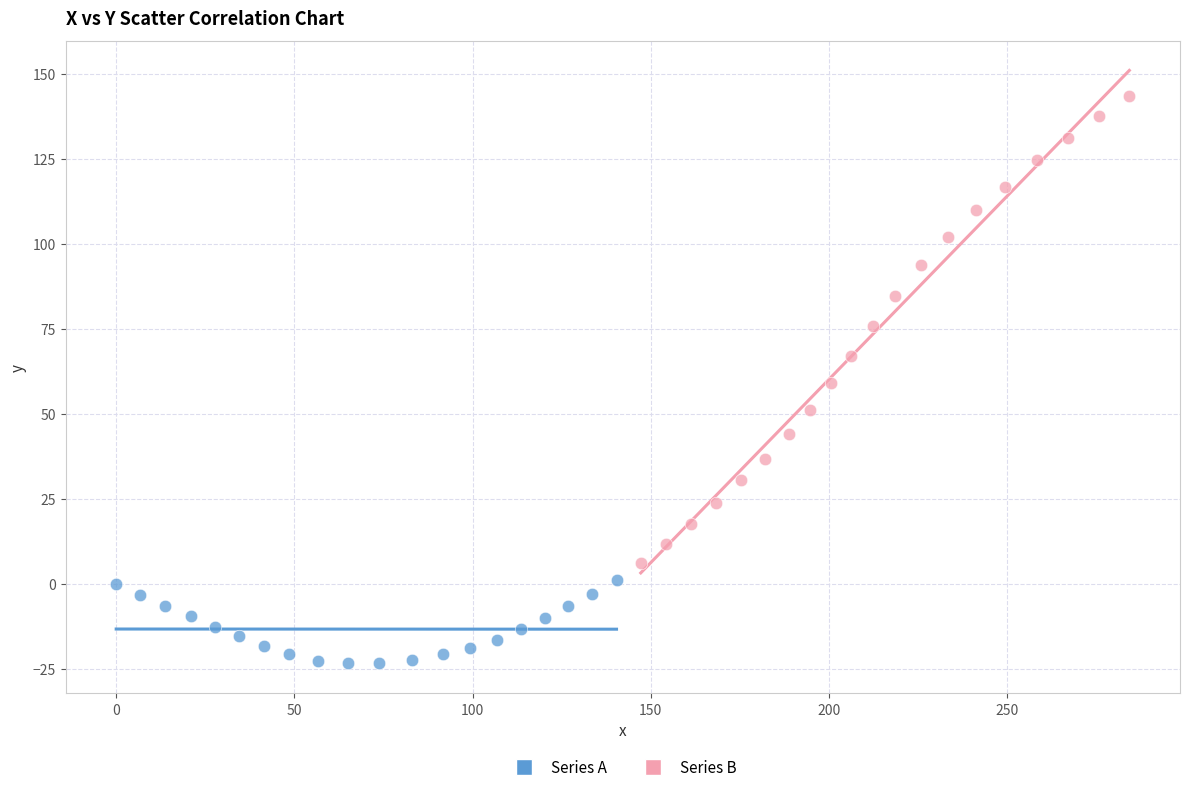

Which series has the largest Y range (max minus min)?

Series B